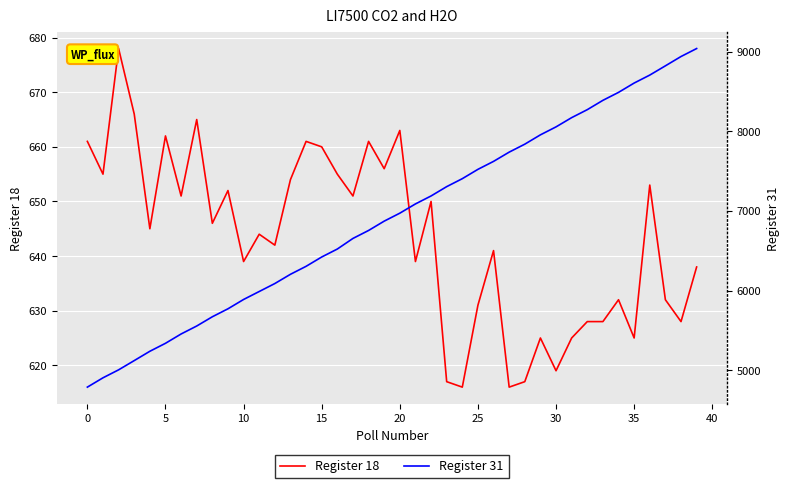

List the series in order of their peak value, lowest first.

Register 18, Register 31